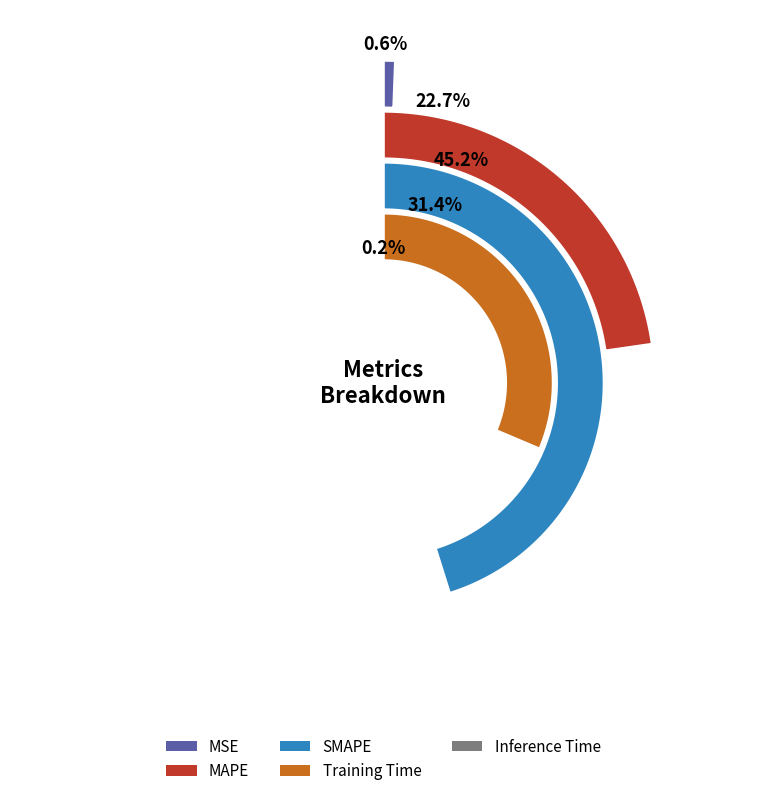

Count the number of slices in the pie.

5